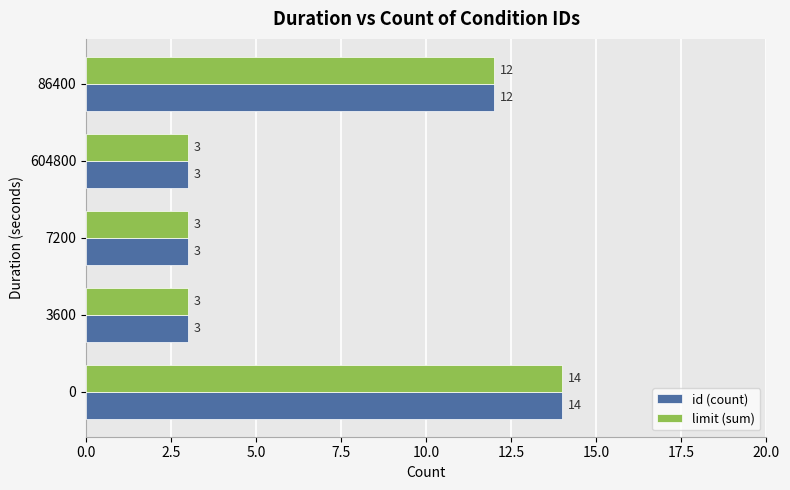

True or false: limit (sum) has a value of 3 at 7200.

True